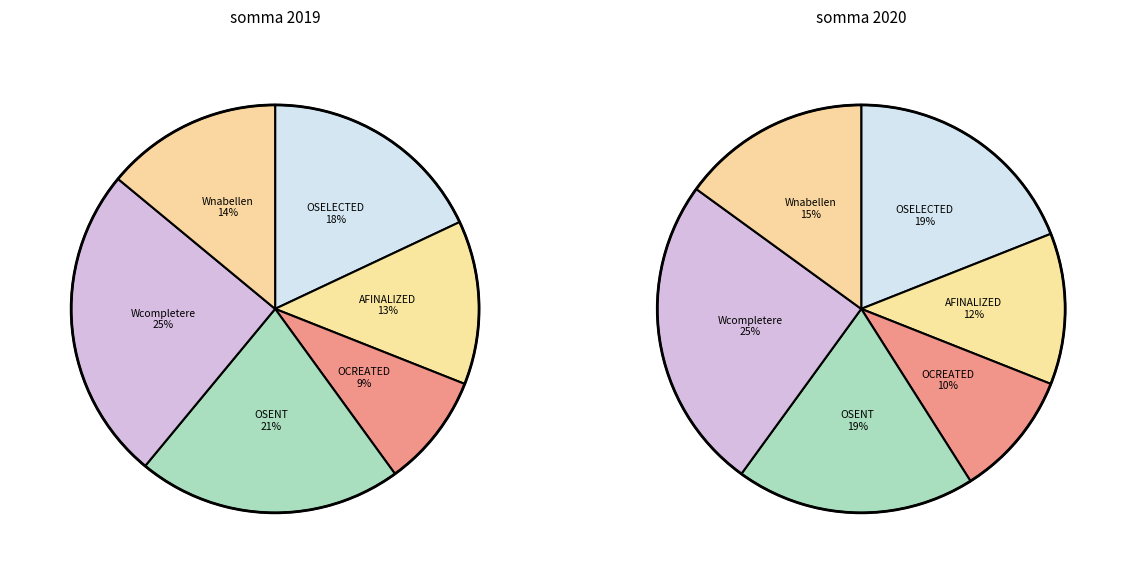

Does Wnabellenoffertes account for over 50% of the chart?

No